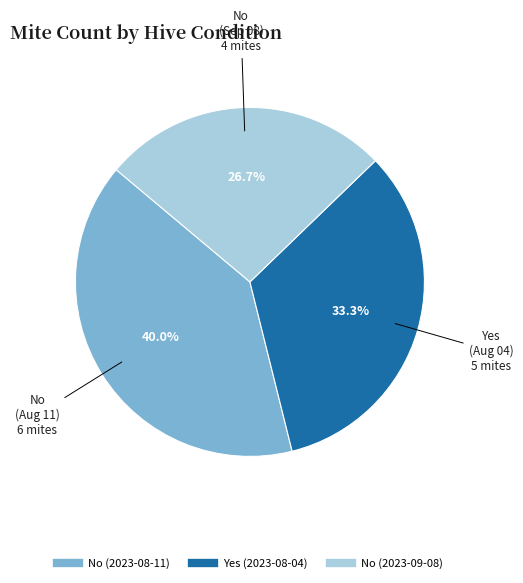

What percentage is the No (2023-09-08) slice, to the nearest percent?

27%